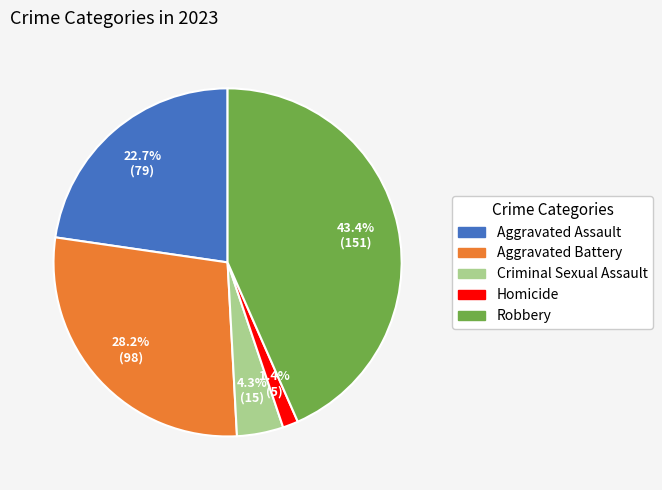

What percentage is NOT represented by Criminal Sexual Assault?

95.7%